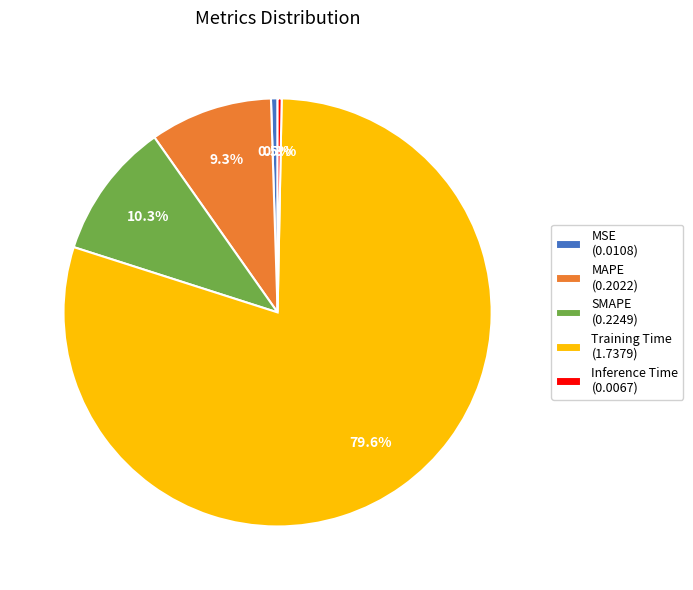

The Training Time slice represents 80% of the pie. True or false?

True